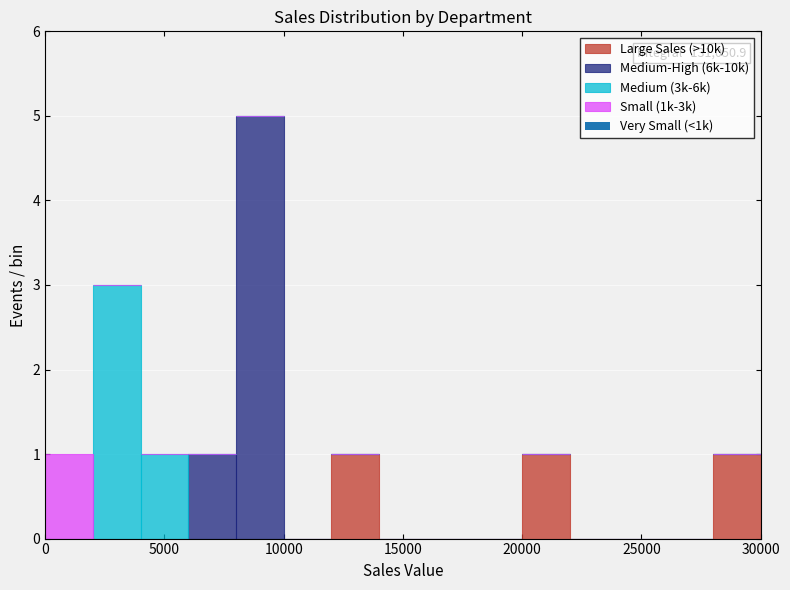

Which range on the x-axis has the tallest stacked bar (by total height)?

8000 to 10000